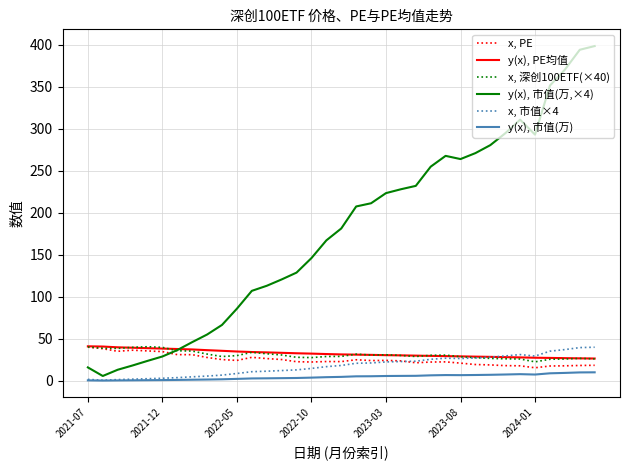

True or false: y(x), PE均值 and y(x), 市值(万) cross at least once.

False